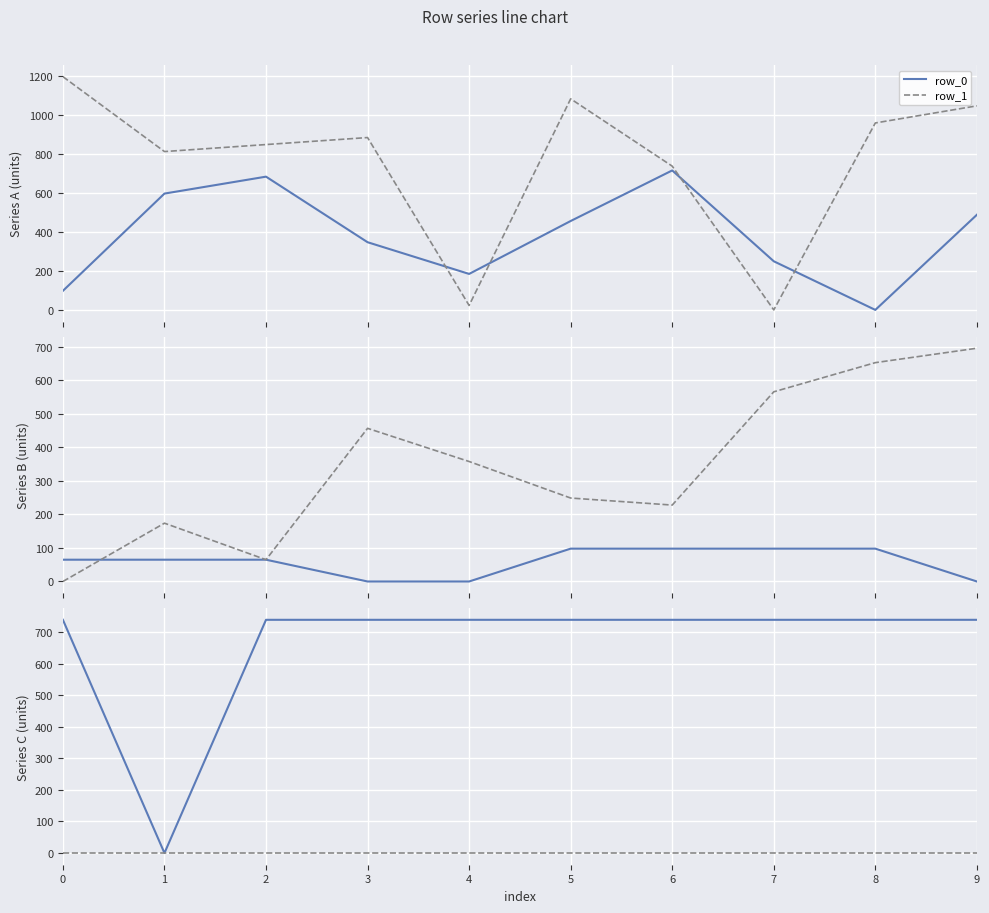

In row_0, how many points are lower than both neighbors (excluding endpoints)?

2